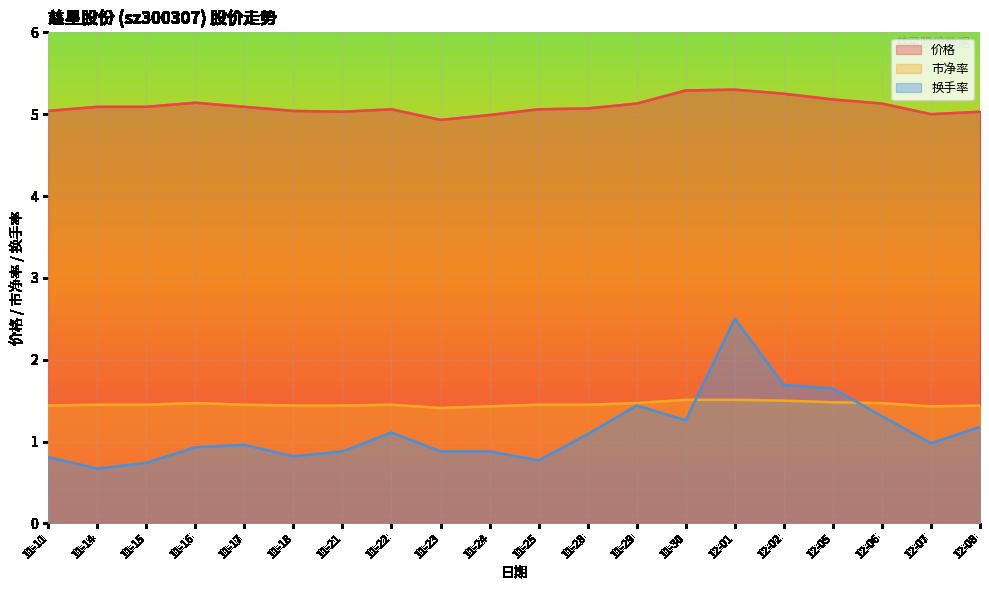

Which category has the lowest value in the 换手率 series?

11-14